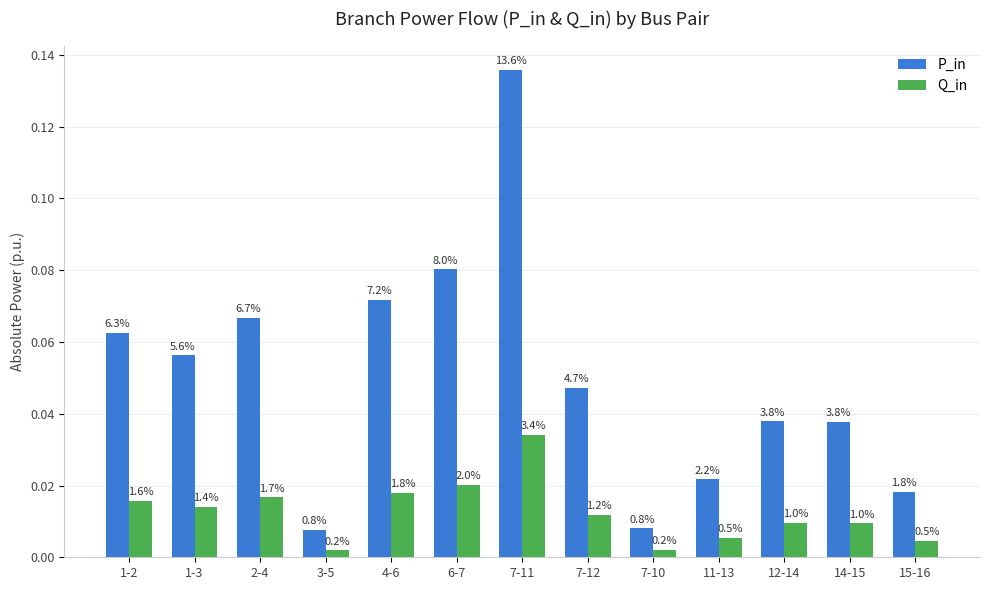

Are the bars horizontal?

No